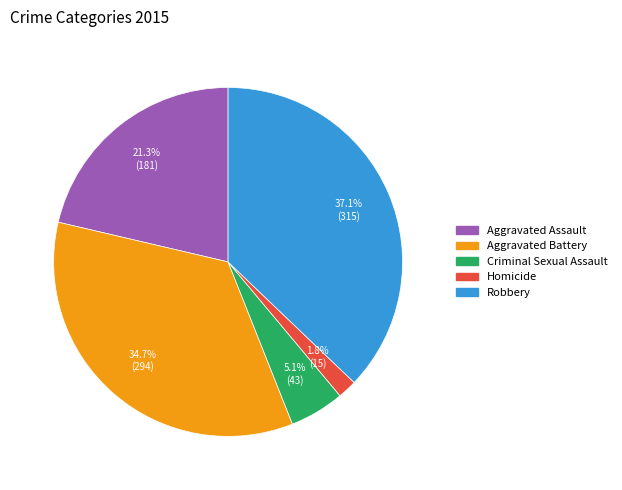

What is the largest slice in the pie chart?

Robbery